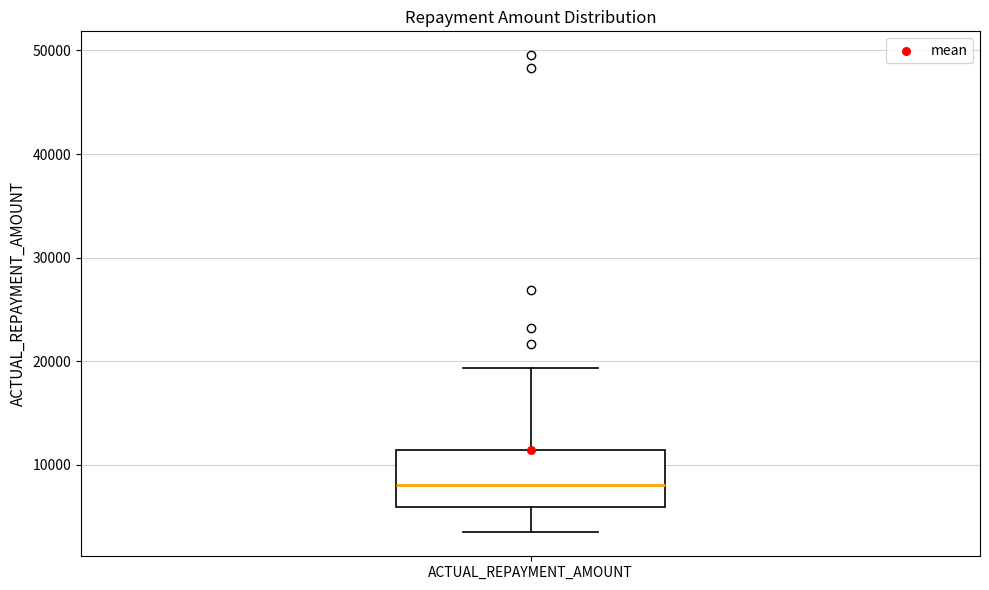

Read this box plot against the y-axis: the position of the median line, the range covered by the box, and the ends of both whiskers. The values are not printed on the chart, so give them approximately, as read against the axis.

median 8000, box 6000 to 11000, whiskers 3000 to 19000